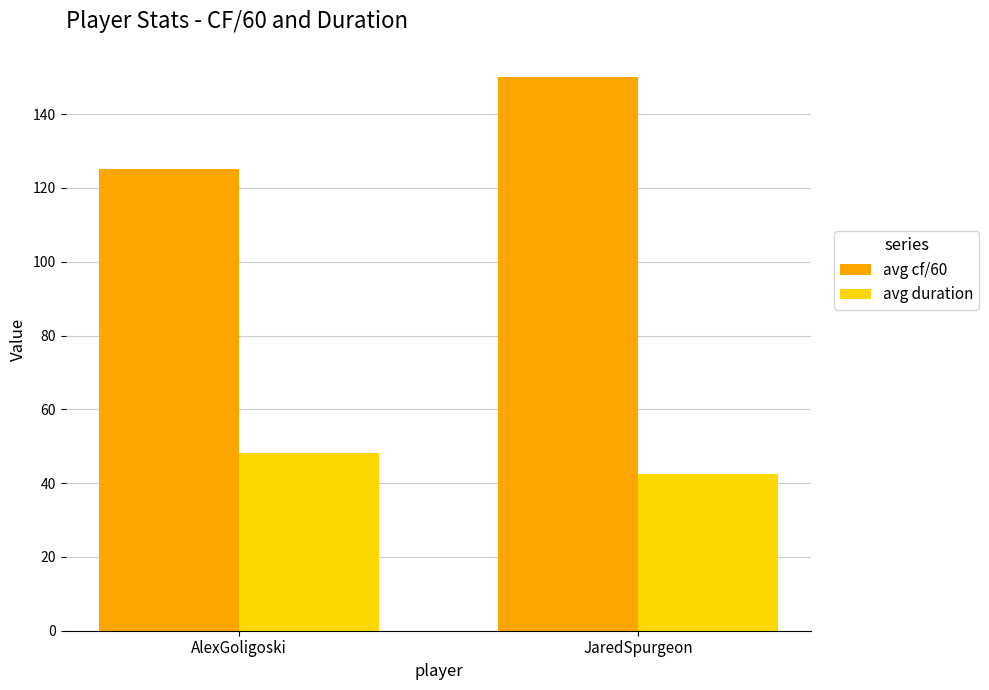

How many bars are there in total?

4